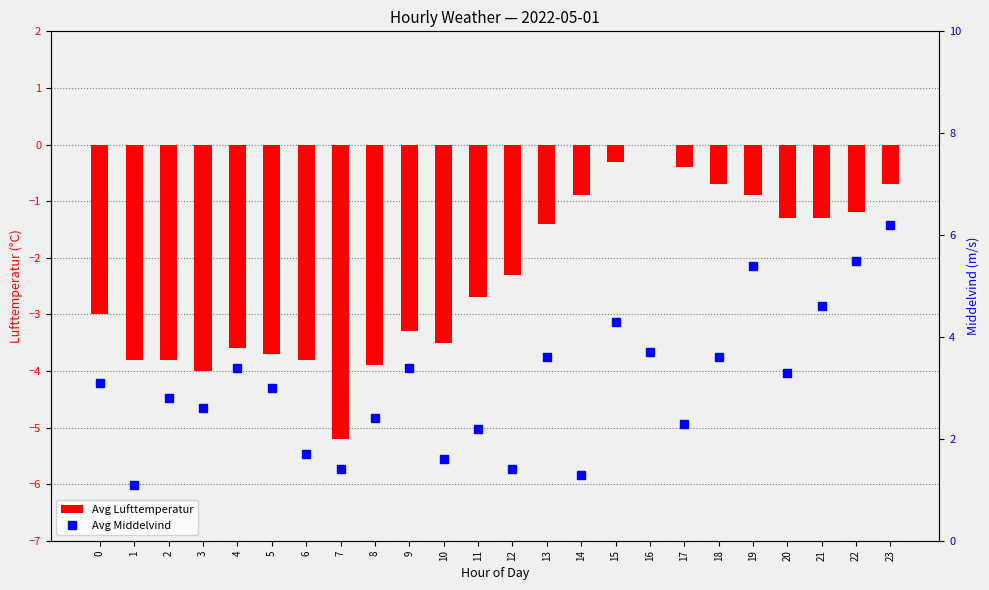

Does the chart contain any negative values?

Yes